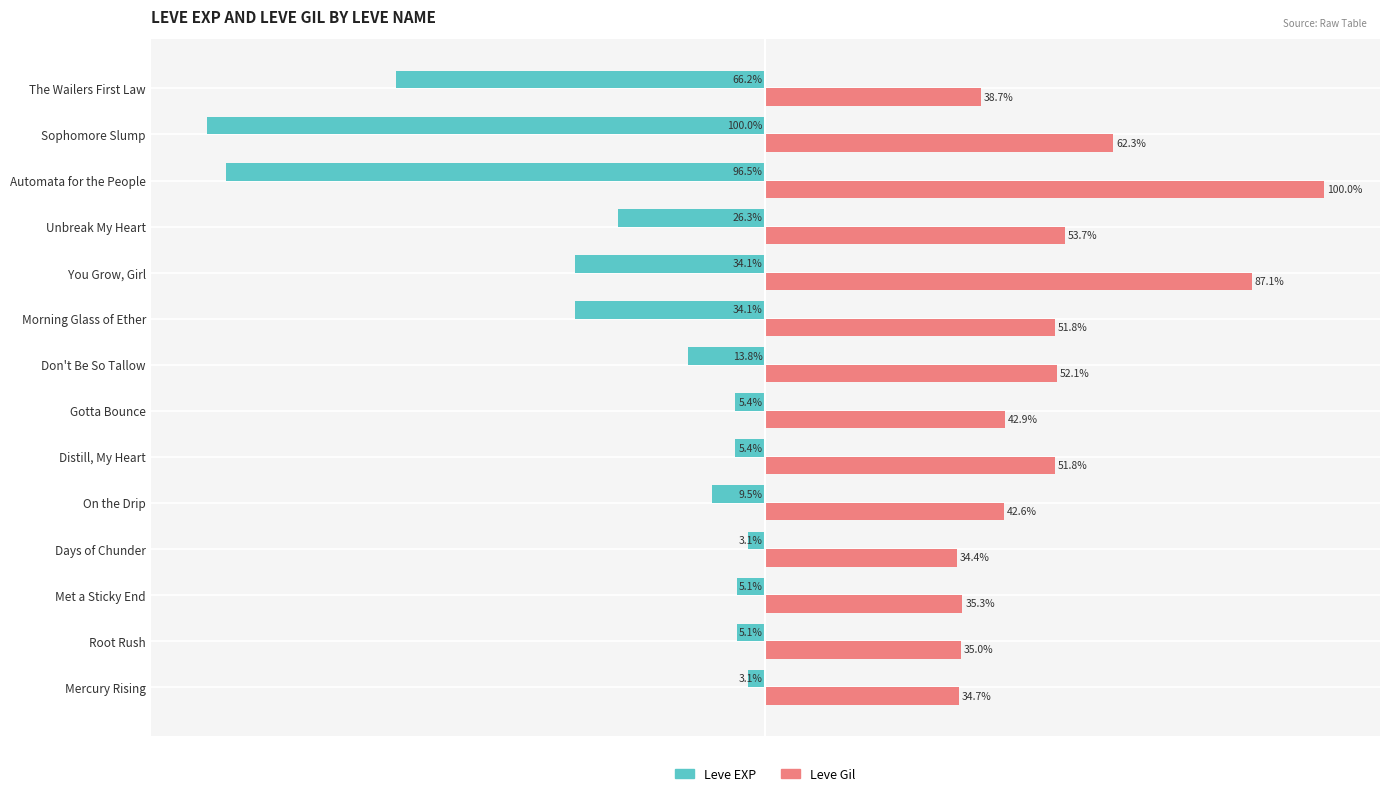

Which series has the largest total across all categories?

Leve Gil